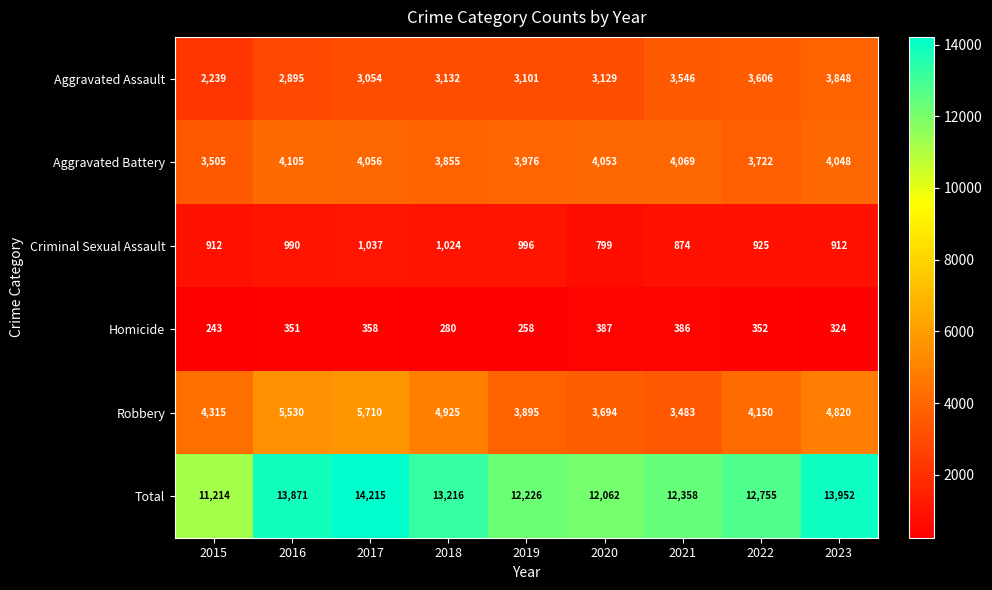

Which series has the largest total across all categories?

Total